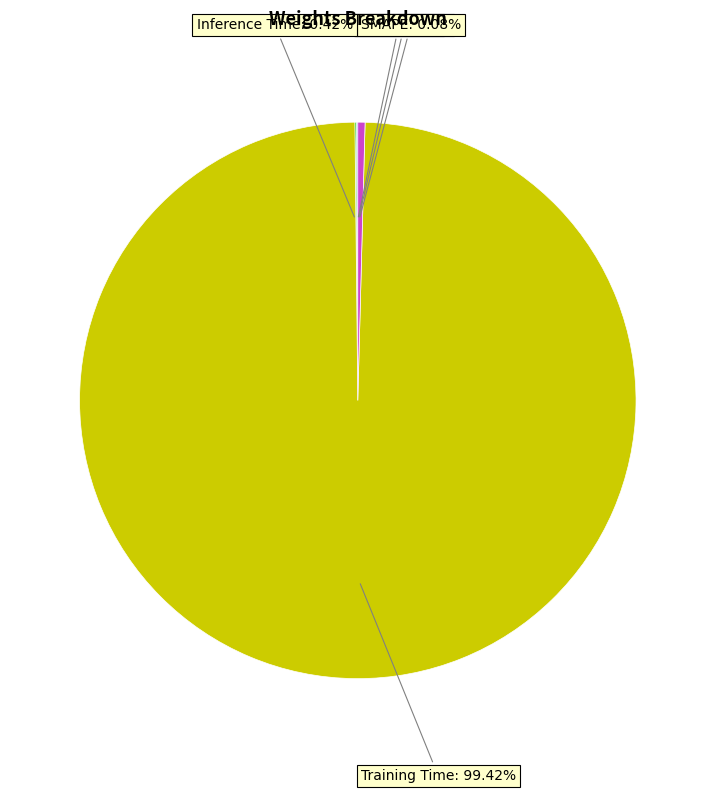

How many slices are in this pie chart?

5